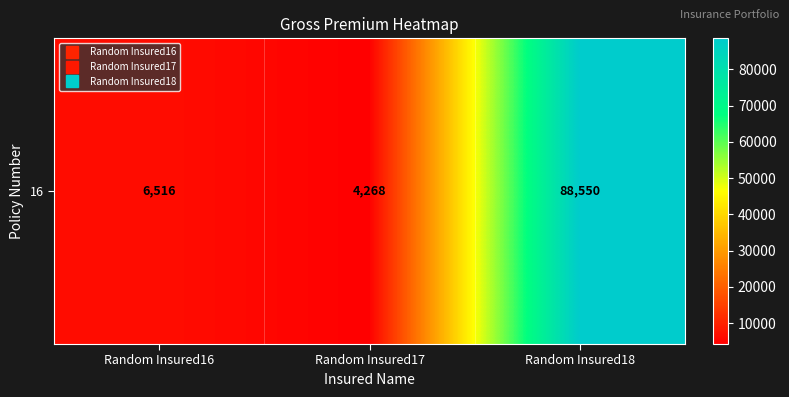

The chart shows a value of 88550 at Random Insured18. True or false?

True